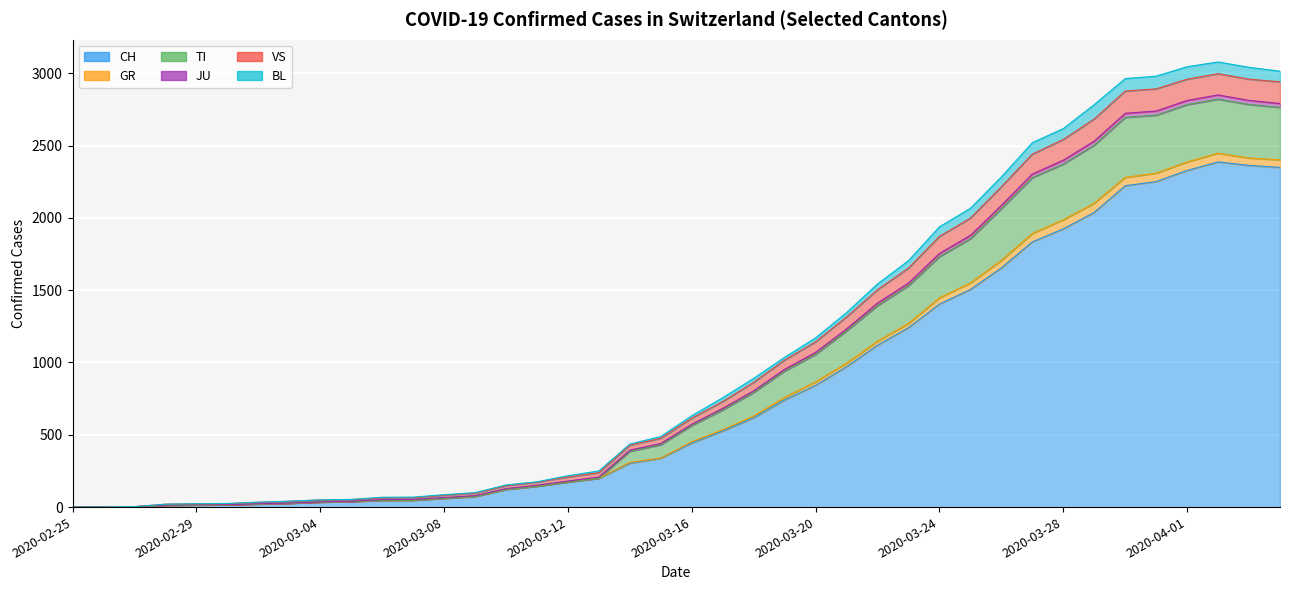

At which category does VS reach its first local peak?

2020-04-02